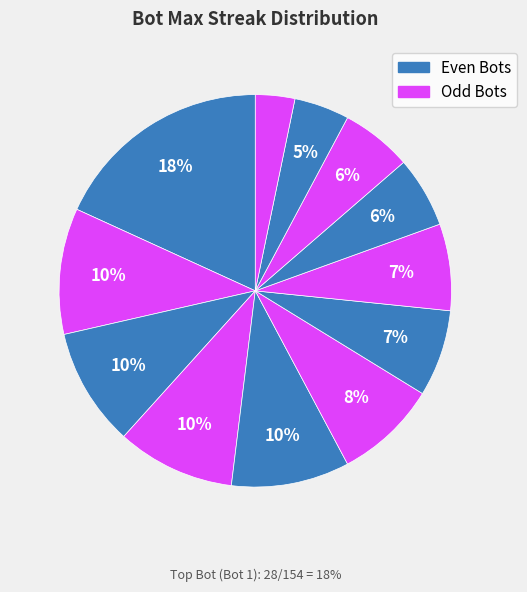

Which slice is the smallest?

Bot 3